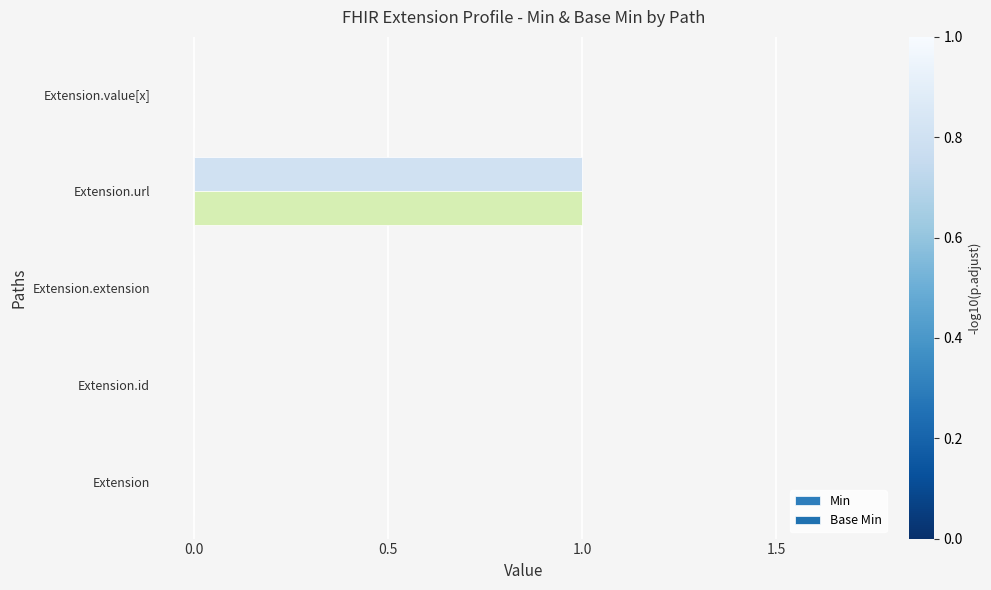

Count the number of data series in this chart.

2